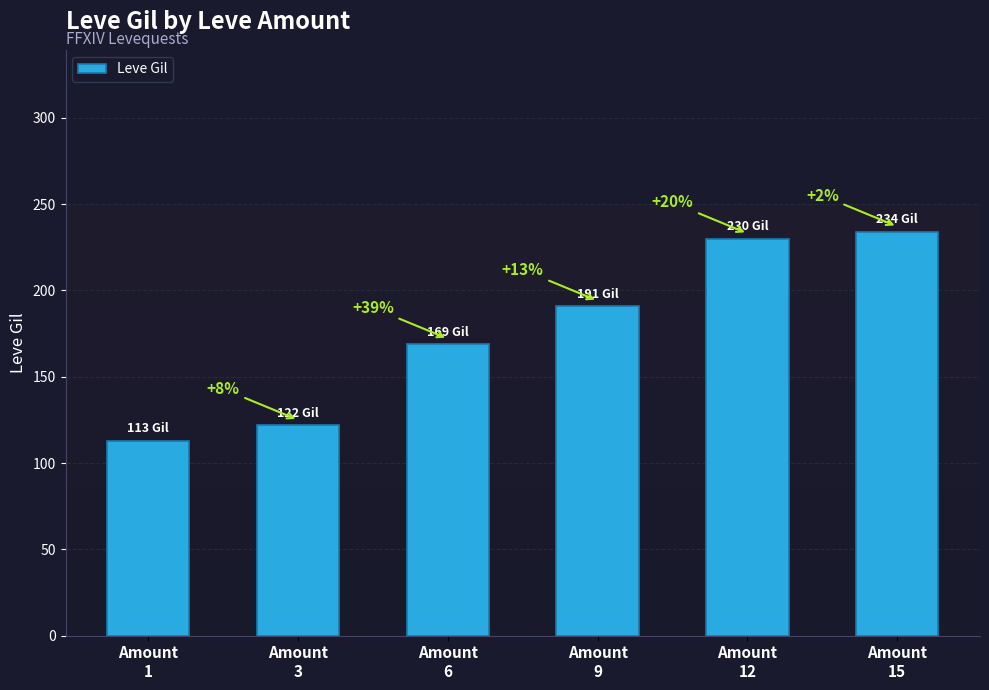

Rank the categories by value from highest to lowest.

Amount
15, Amount
12, Amount
9, Amount
6, Amount
3, Amount
1